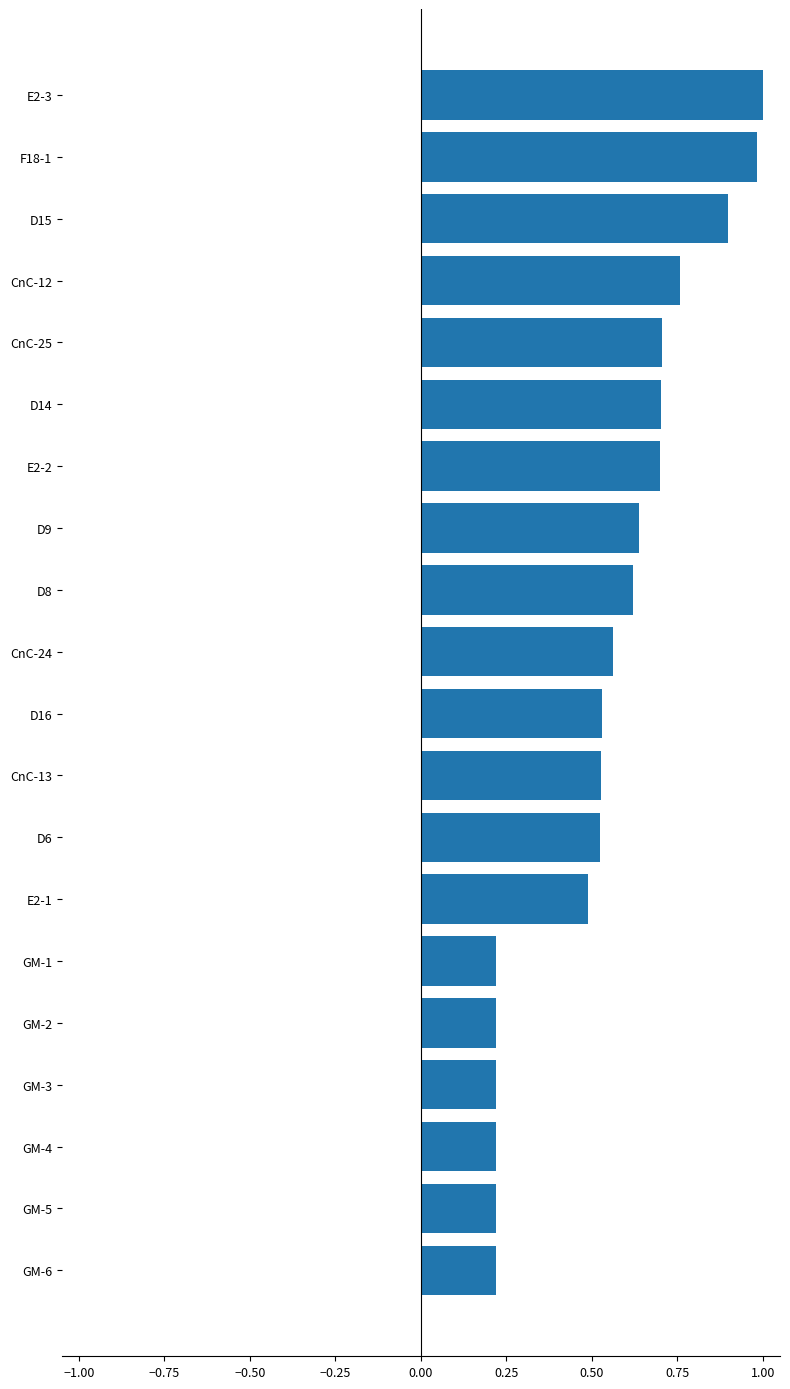

What is the maximum value shown in the chart?

1.0